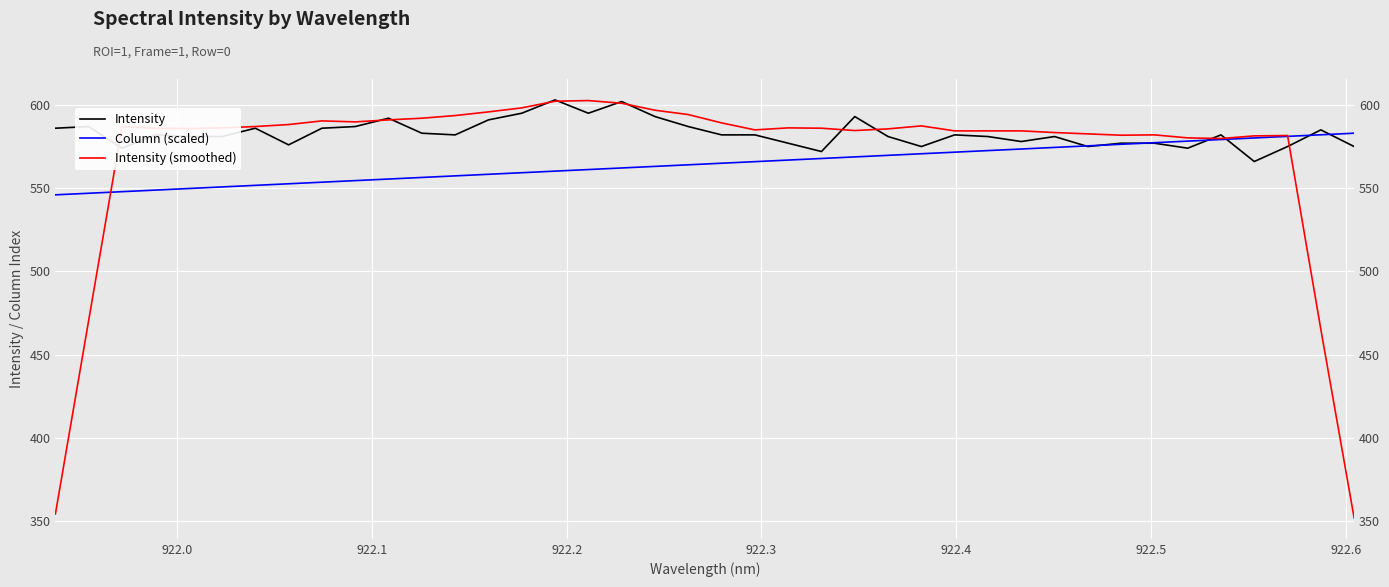

Where is the first local maximum for Intensity (smoothed)?

922.1